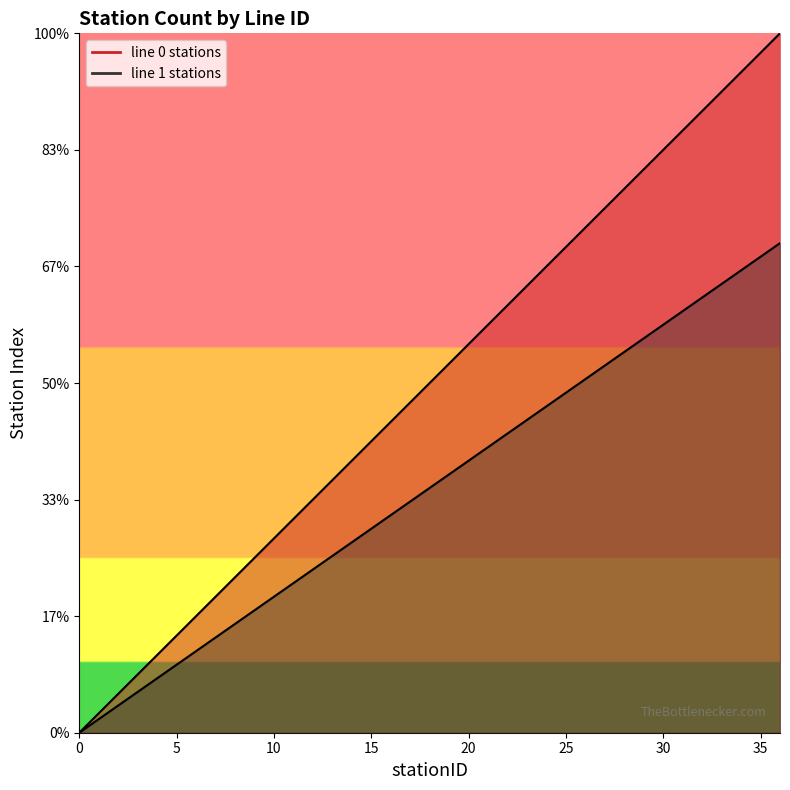

What is the total value across all series at 32?

54.4